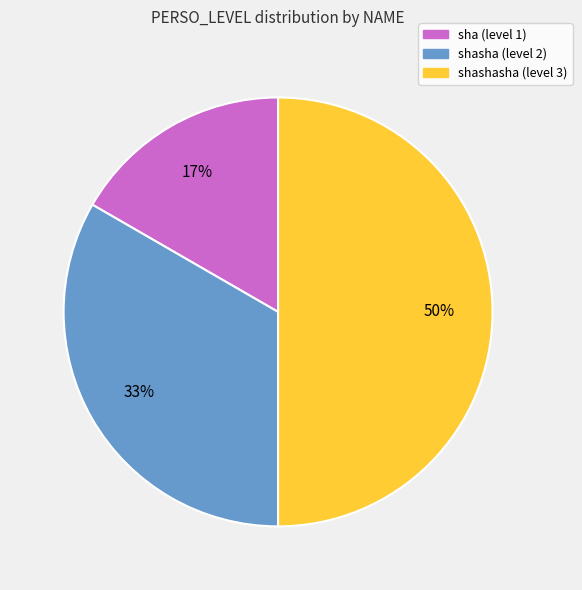

To the nearest percent, what is the average slice percentage?

33%